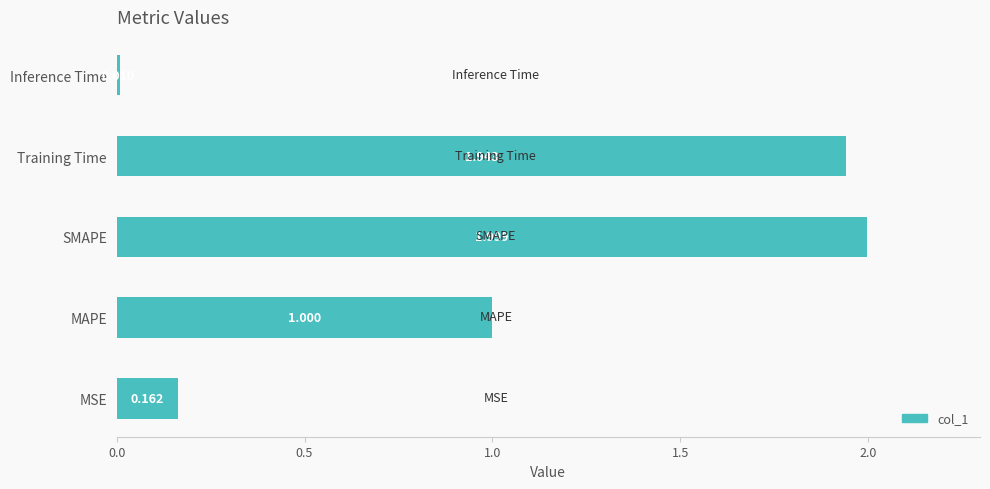

Which label corresponds to the smallest value in the chart?

Inference Time